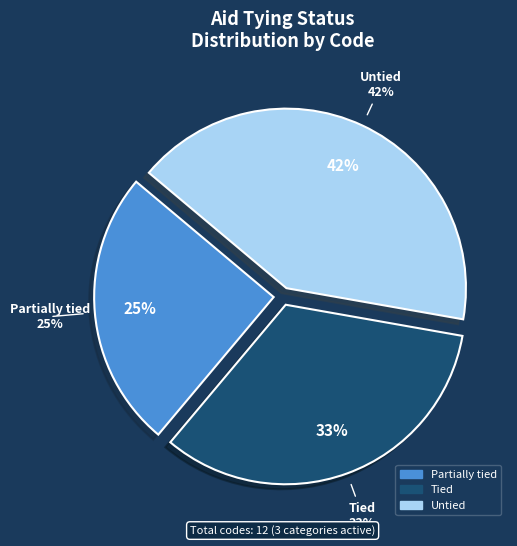

What is the ratio of the value at Tied to the value at Untied?

0.8